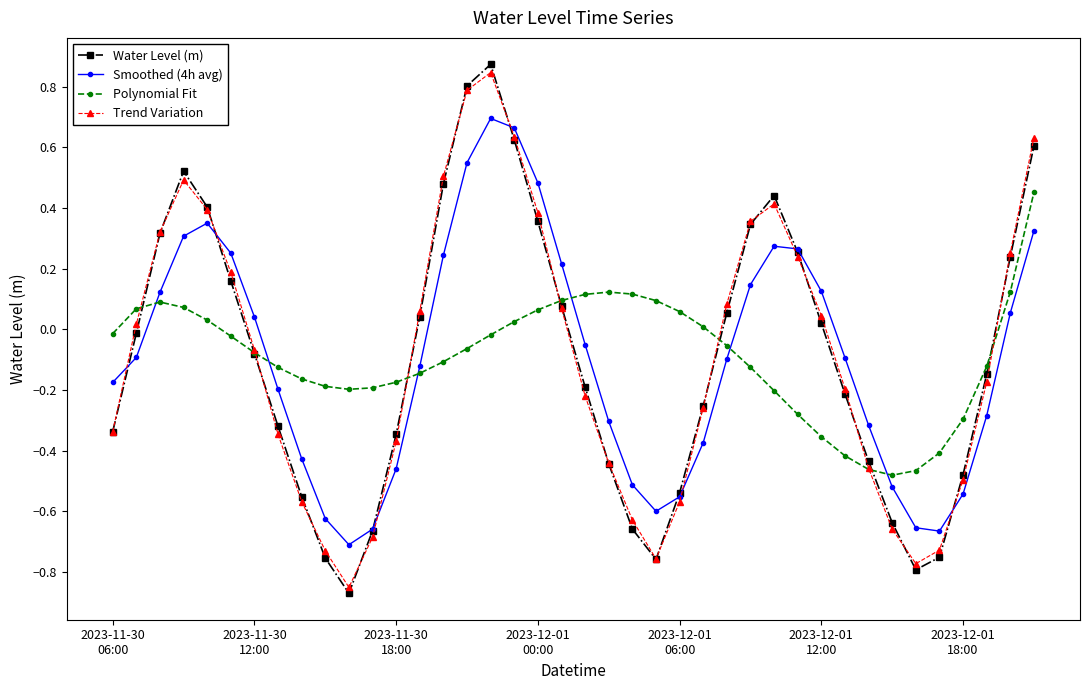

How many times do Smoothed (4h avg) and Polynomial Fit cross each other?

6